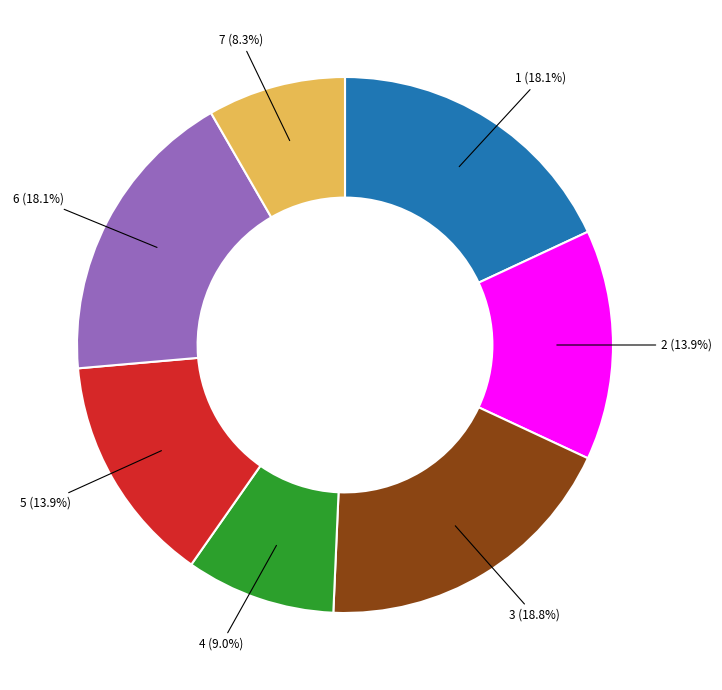

To the nearest percent, what is the combined percentage of 1 and 4?

27%